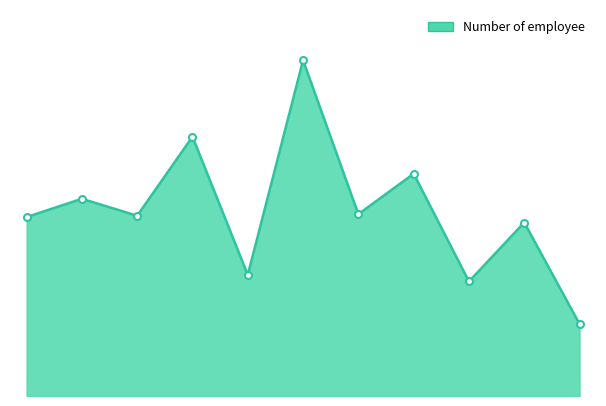

Does the chart have visible grid lines?

No